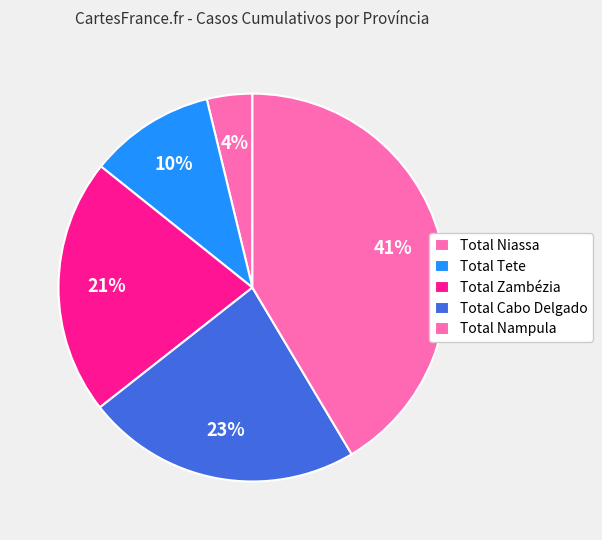

Rank the categories by value from lowest to highest.

Total Niassa, Total Tete, Total Zambézia, Total Cabo Delgado, Total Nampula